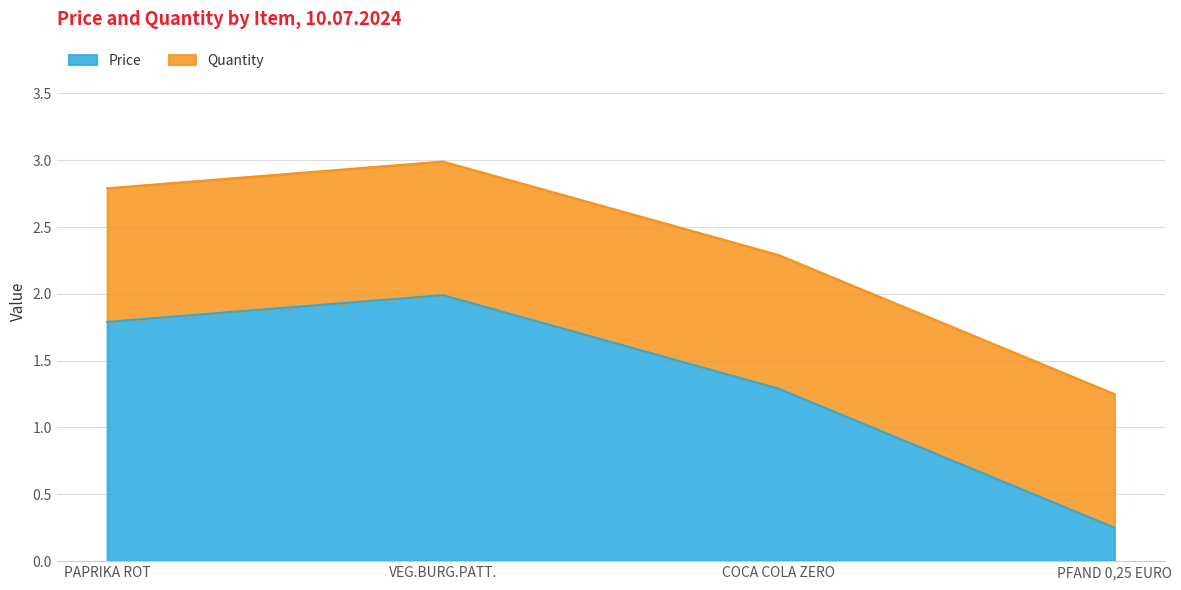

List the labels in order of value, smallest first.

PFAND 0,25 EURO, COCA COLA ZERO, PAPRIKA ROT, VEG.BURG.PATT.